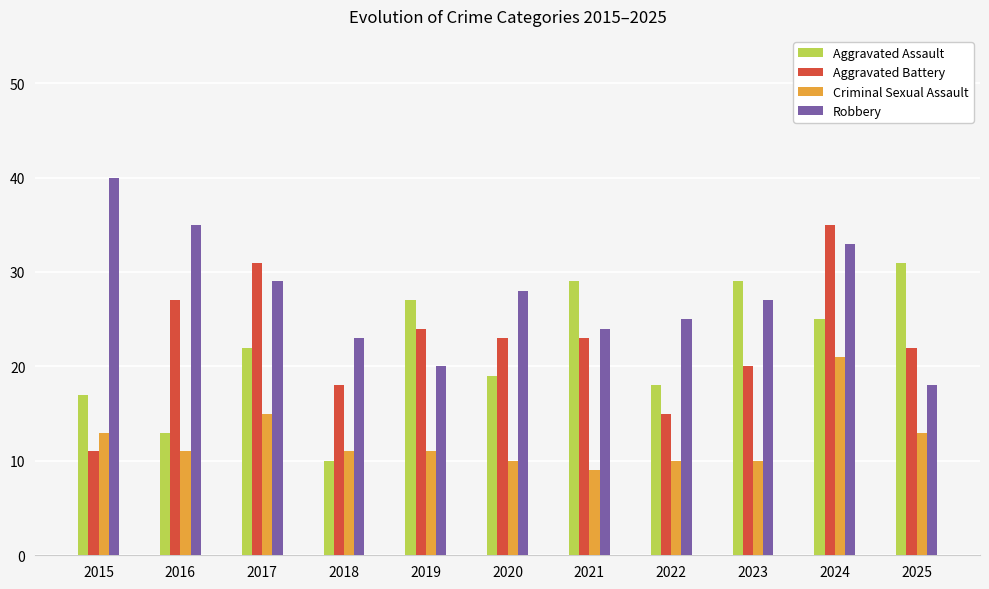

How many data points does each series have?

11